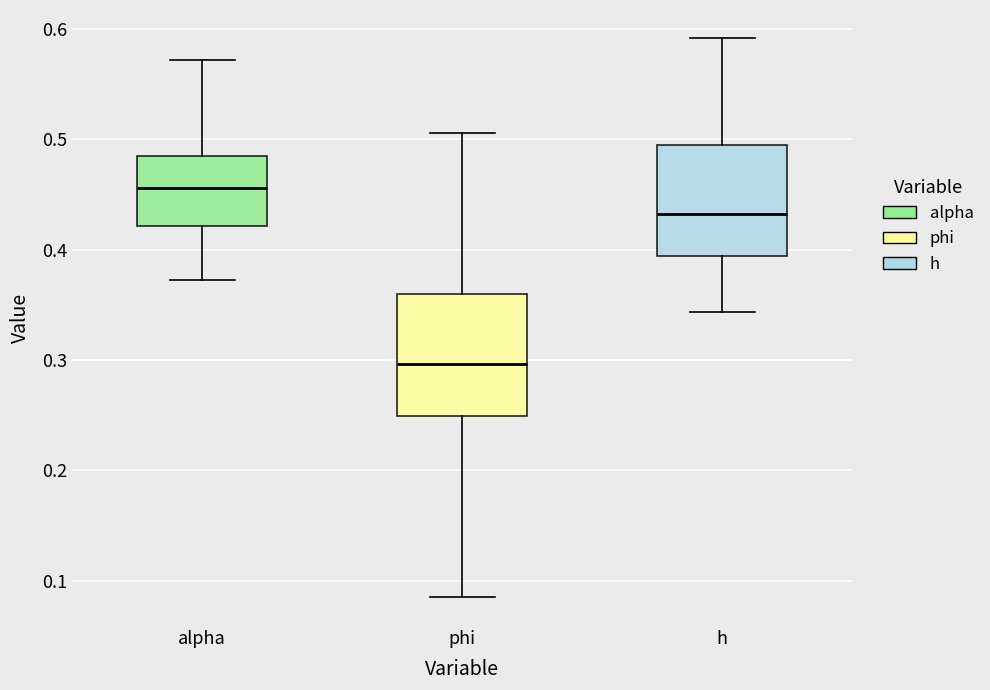

Which box is the tallest, from its lower edge to its upper edge?

phi